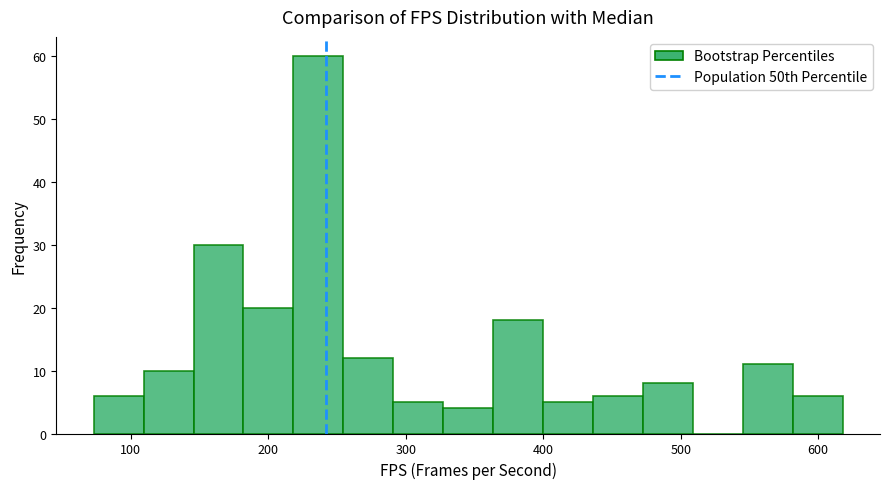

Around what value on the x-axis is the tallest bar? Give the approximate position of its centre, as read against the axis.

240